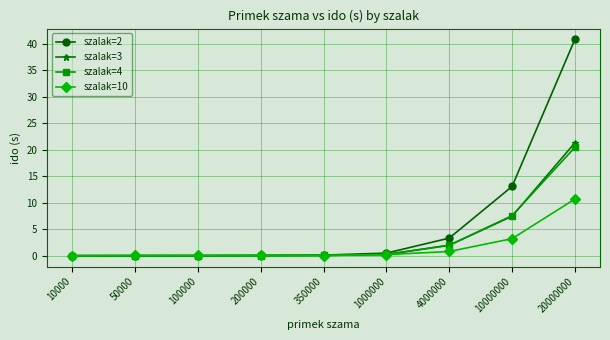

Which category has the highest value in the szalak=10 series?

20000000